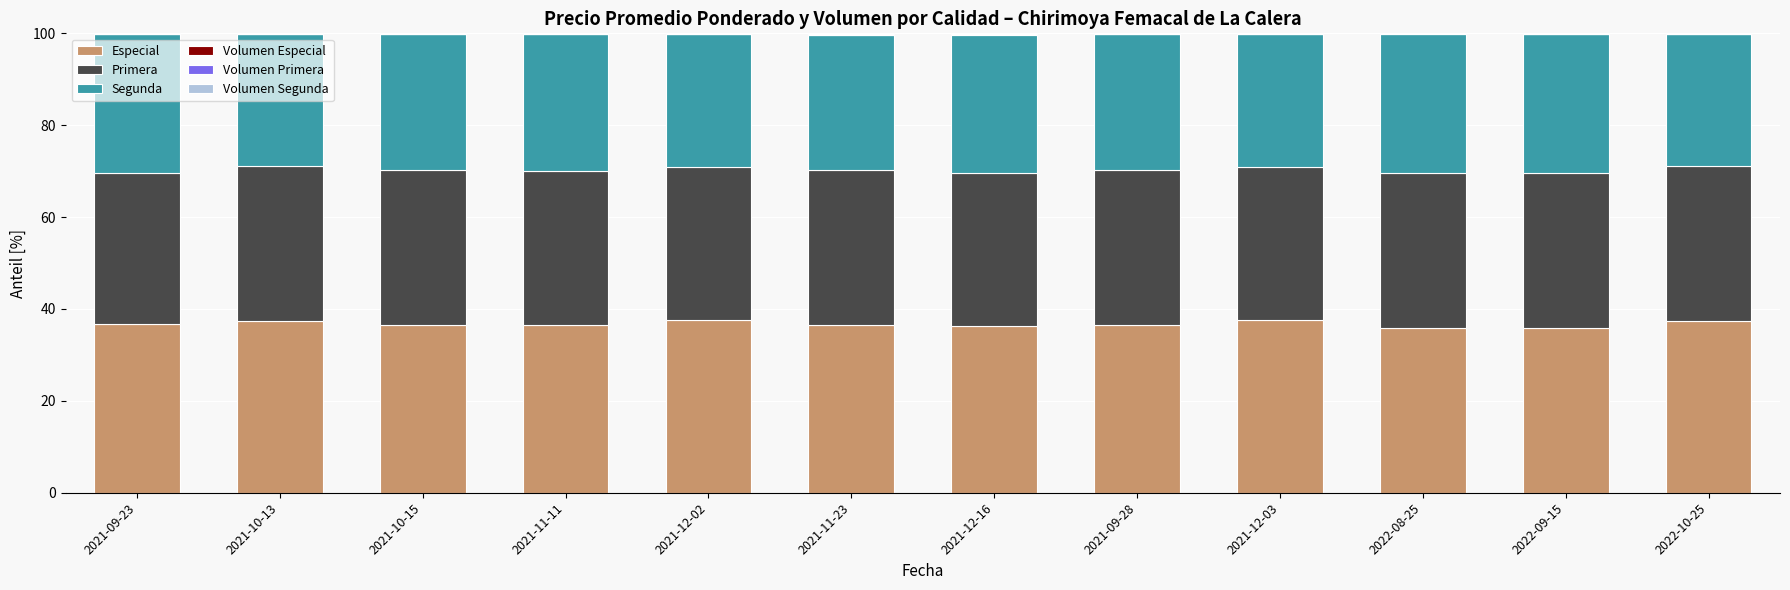

Are the bars grouped side by side (vs. stacked)?

No